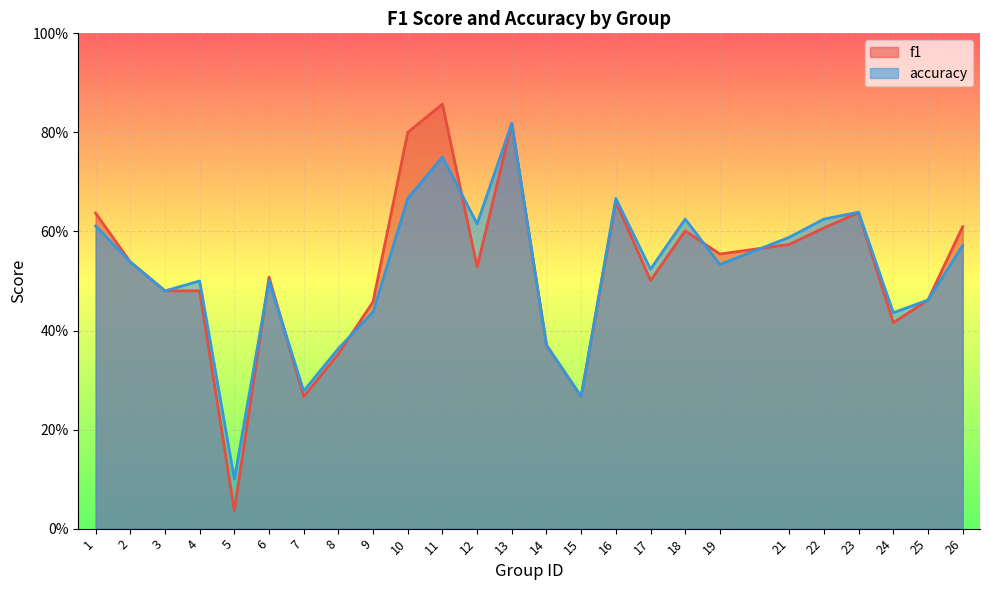

Count the number of categories in the chart.

25